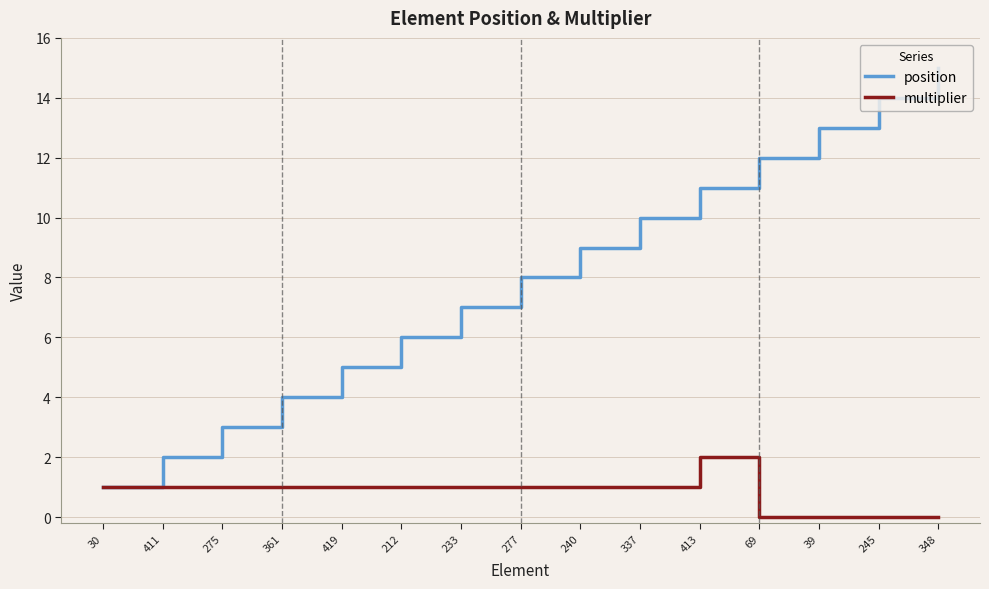

Is the value of multiplier at 411 greater than the value of position at 212?

No